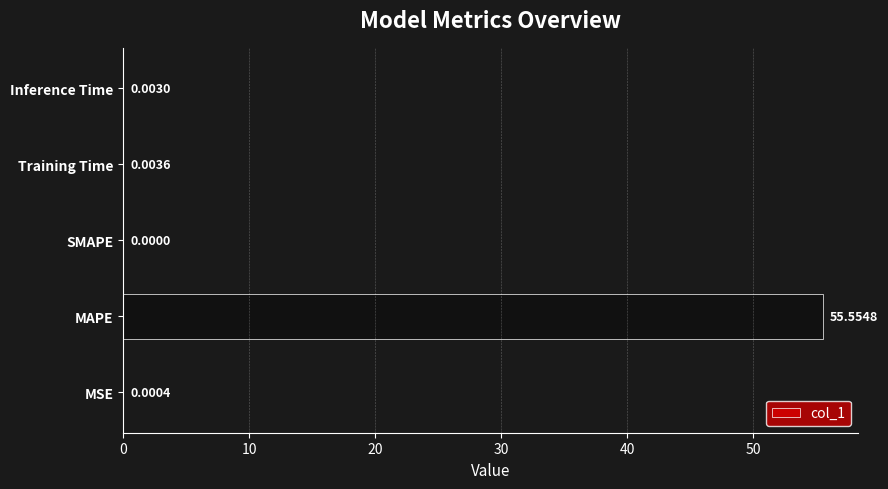

At which label is the value closest to 27?

Training Time